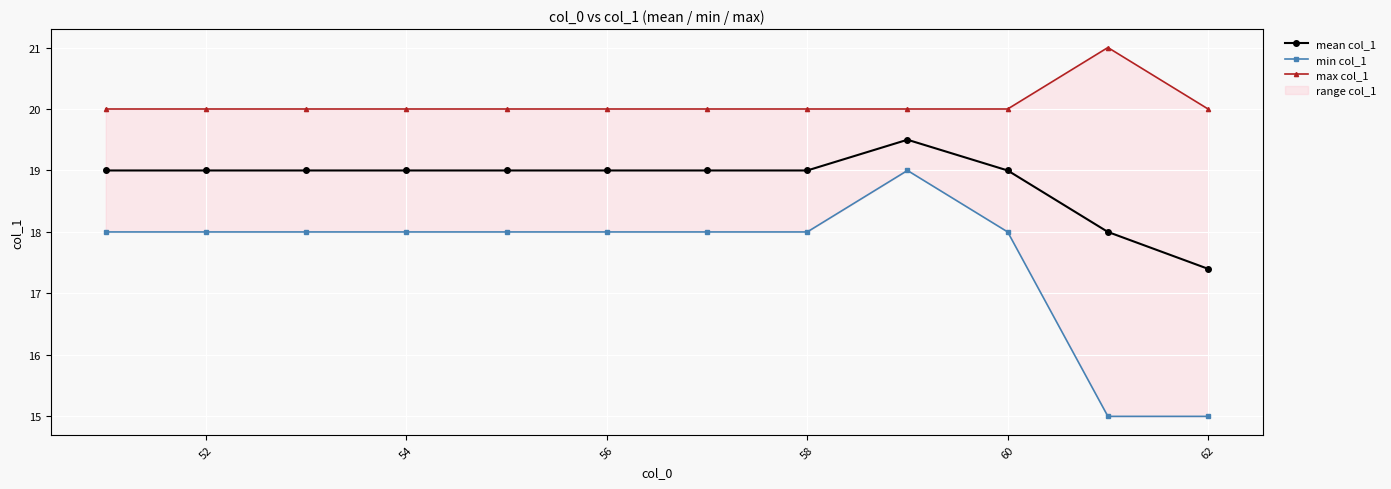

True or false: max col_1 and min col_1 cross at least once.

False